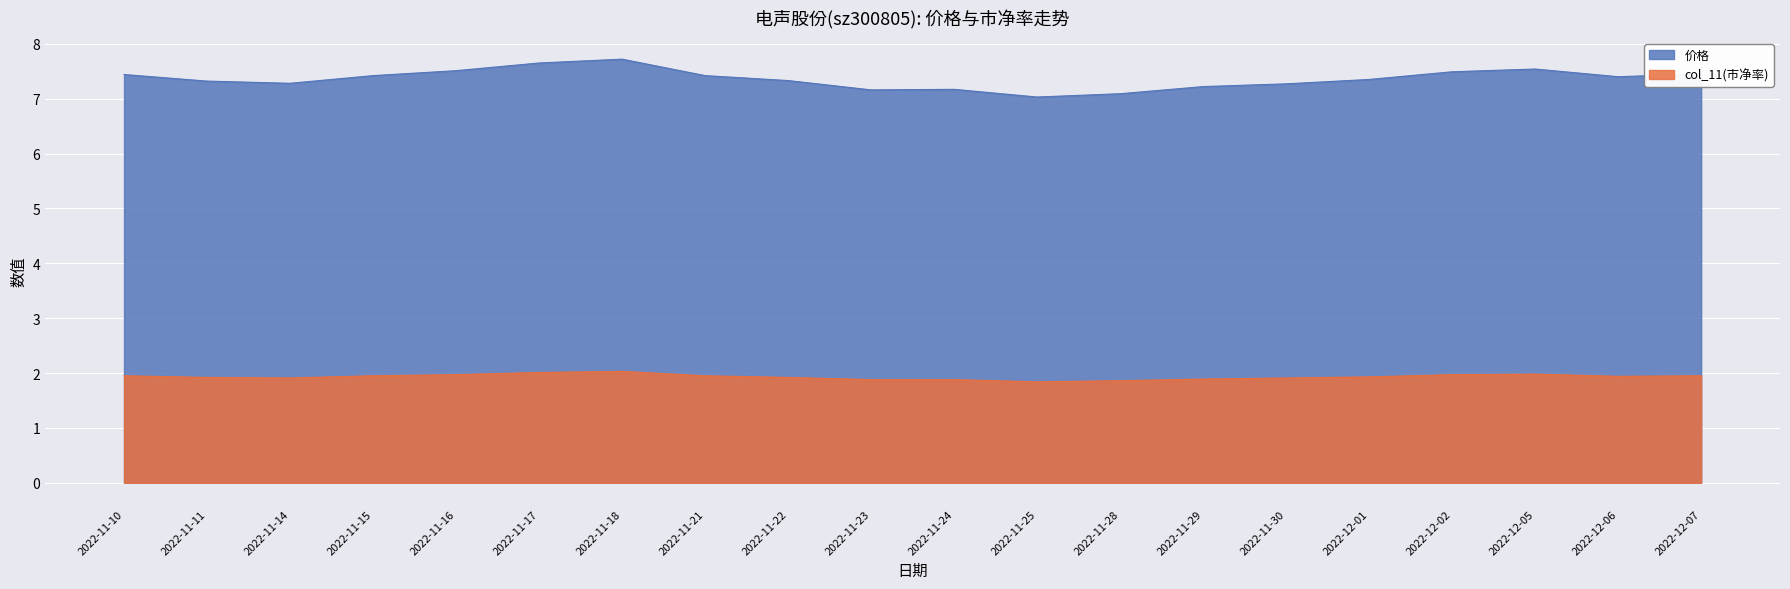

How many lines are shown in the chart?

2